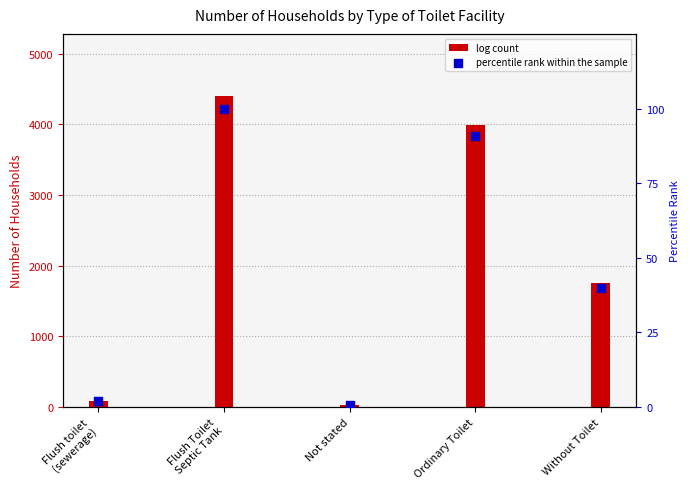

Approximately how many times larger is the value at Flush Toilet
Septic Tank compared to Ordinary Toilet?

1.1